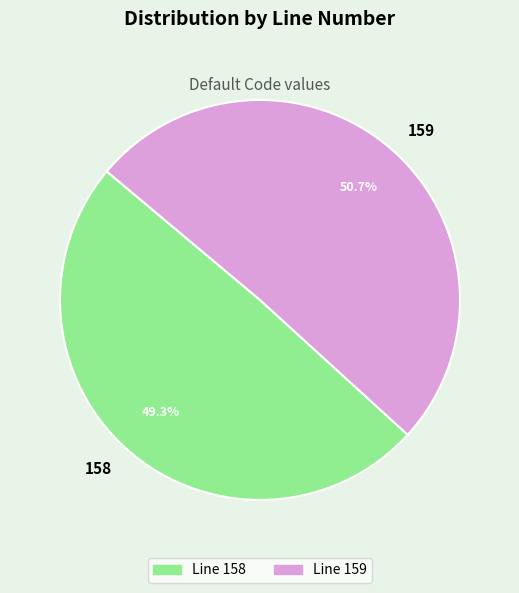

What is the total percentage of Line 158 and Line 159?

100.0%